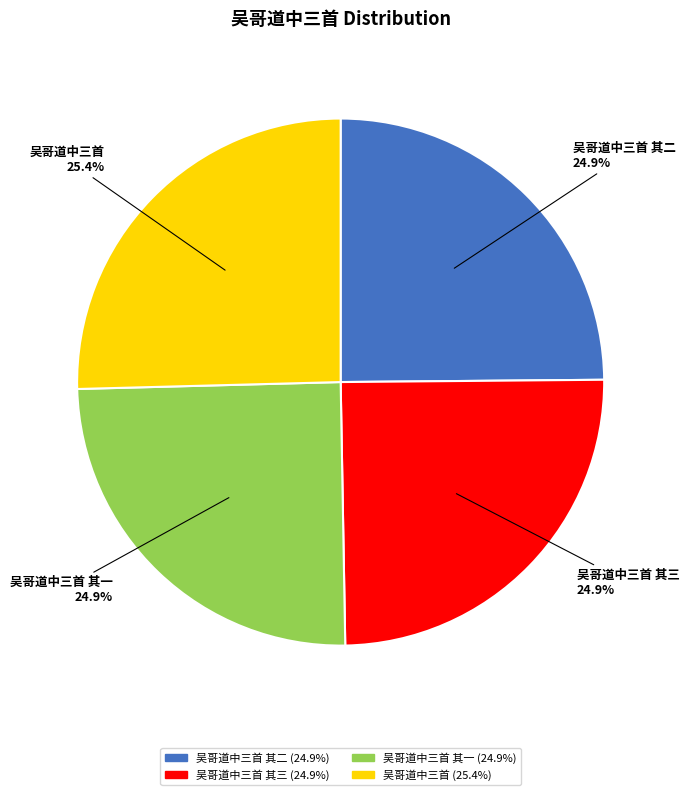

Is there a majority slice in this chart?

No